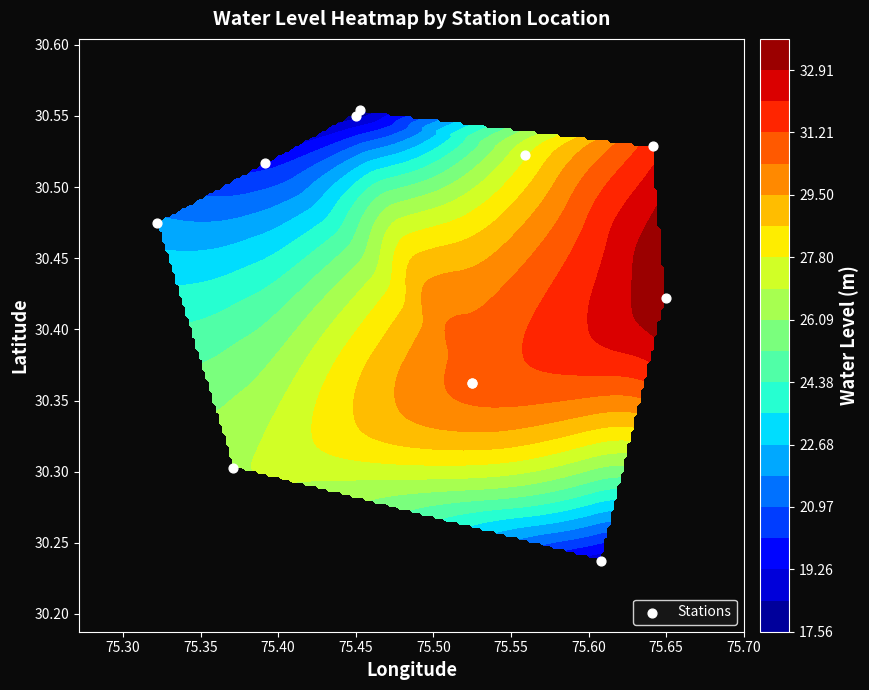

Count the values in the range 30 to 31.

11